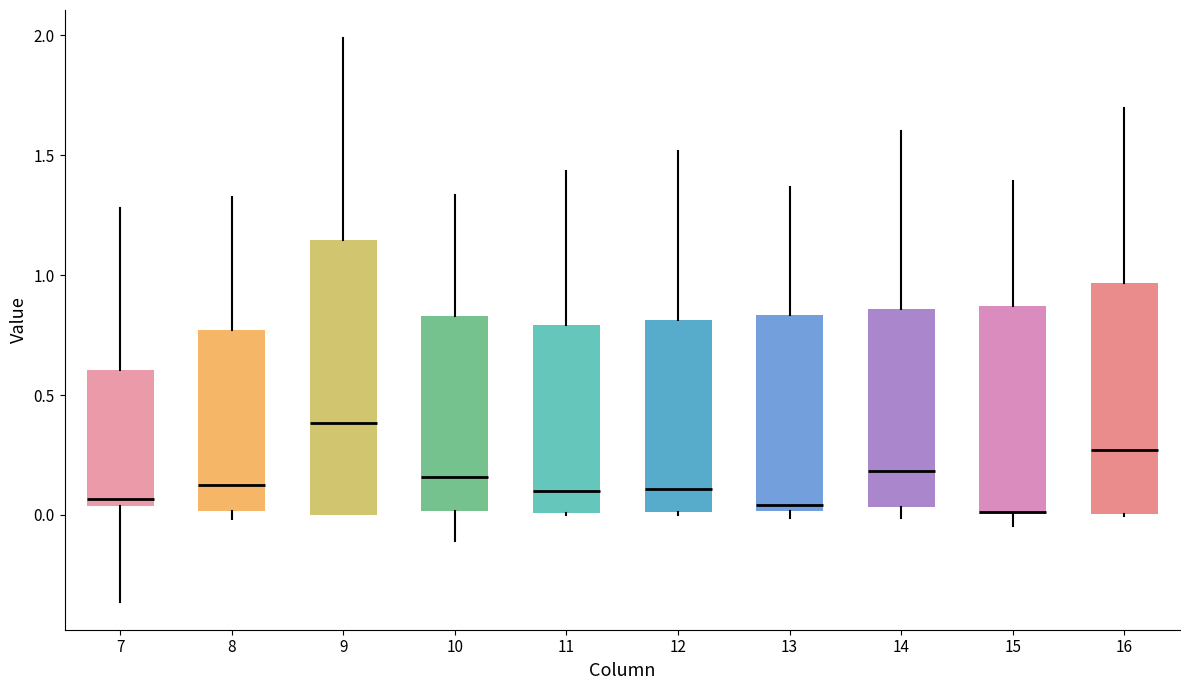

Where does the upper whisker of the box at x = 15 end on the y-axis? The values are not printed on the chart, so give them approximately, as read against the axis.

1.40